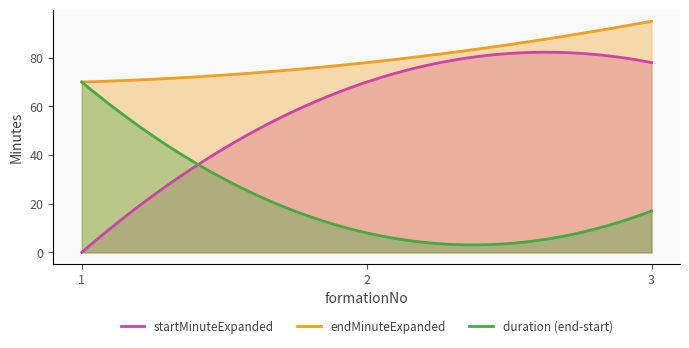

True or false: endMinuteExpanded has a value of 119 at 1.

False